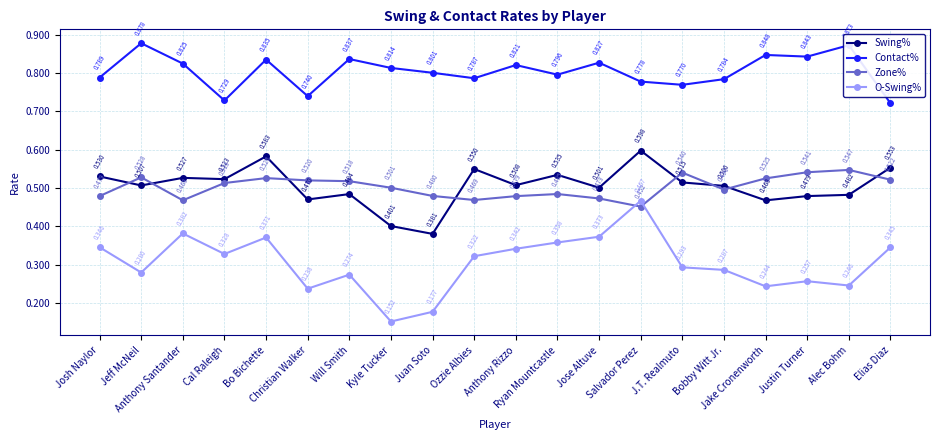

True or false: Contact% and Swing% cross at least once.

False